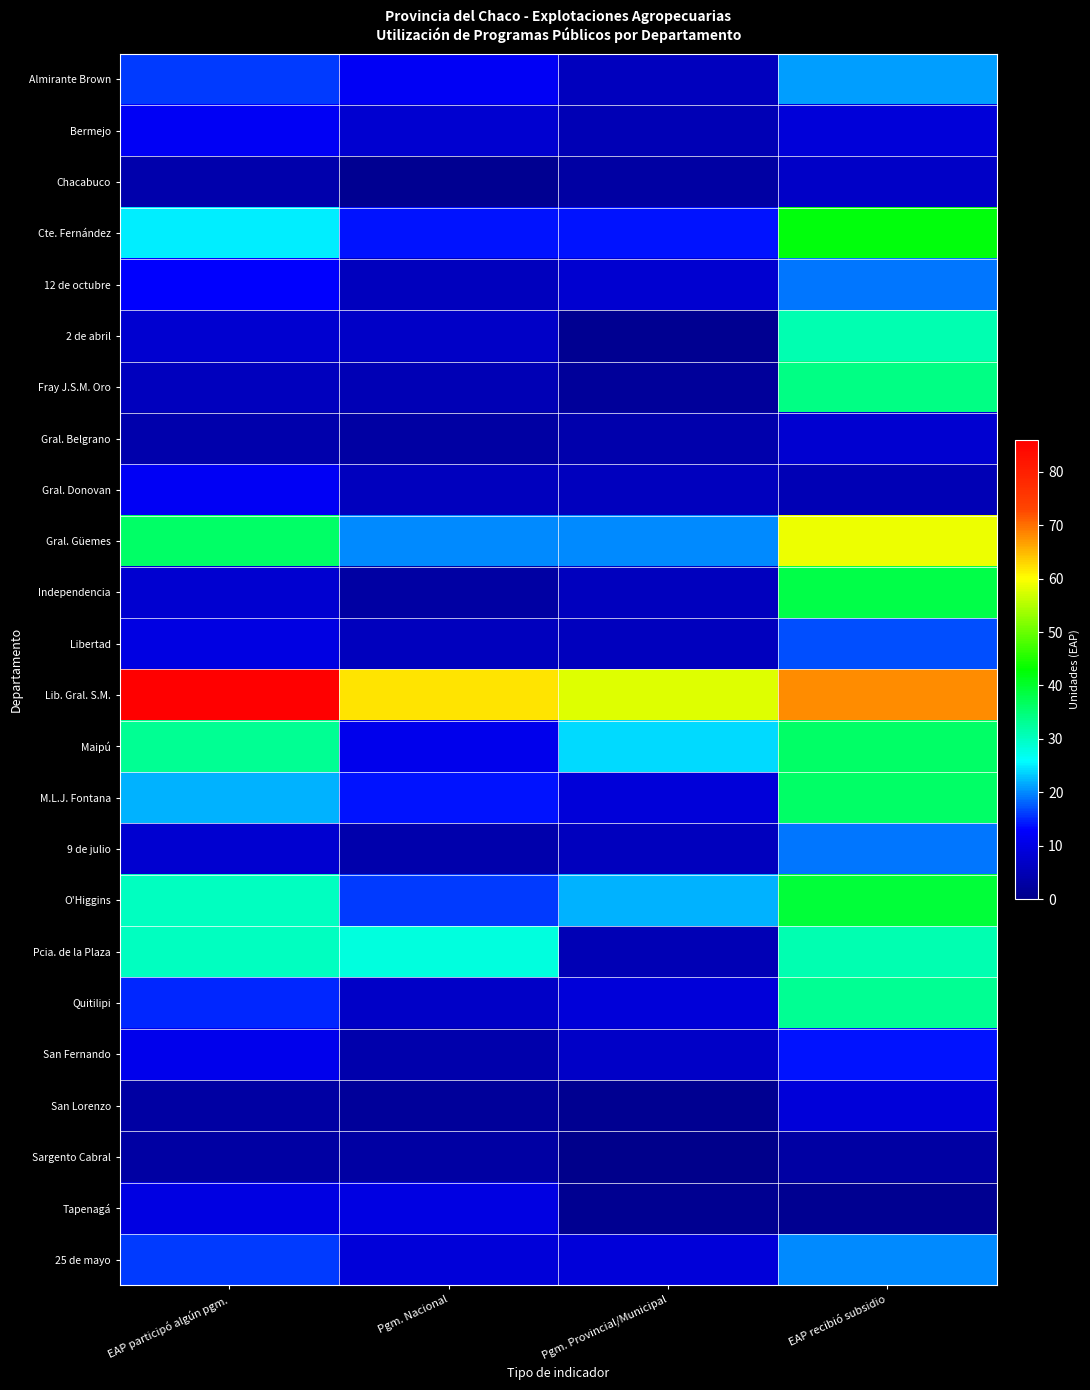

Between Pgm. Provincial/Municipal and EAP recibió subsidio, which series saw the biggest shift?

Gral. Güemes